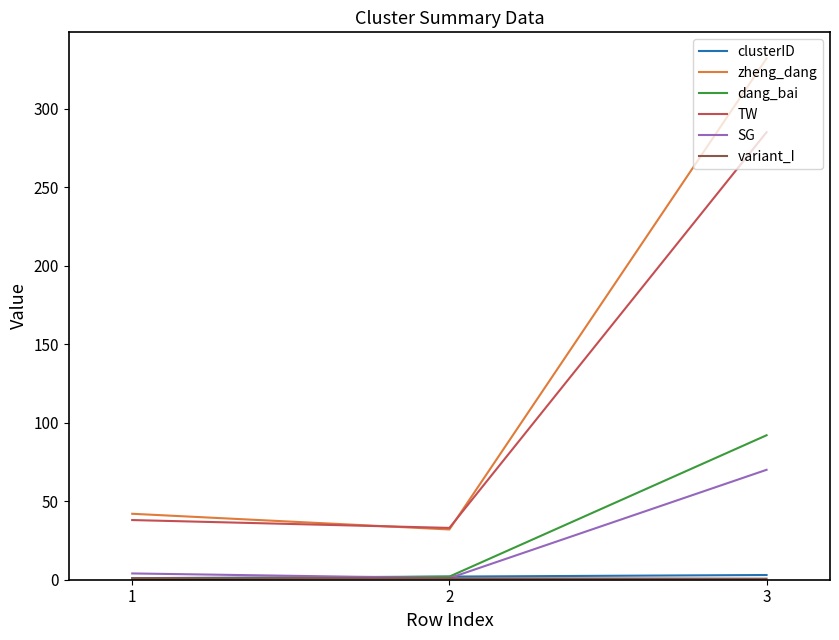

Which series has the widest spread of values?

zheng_dang